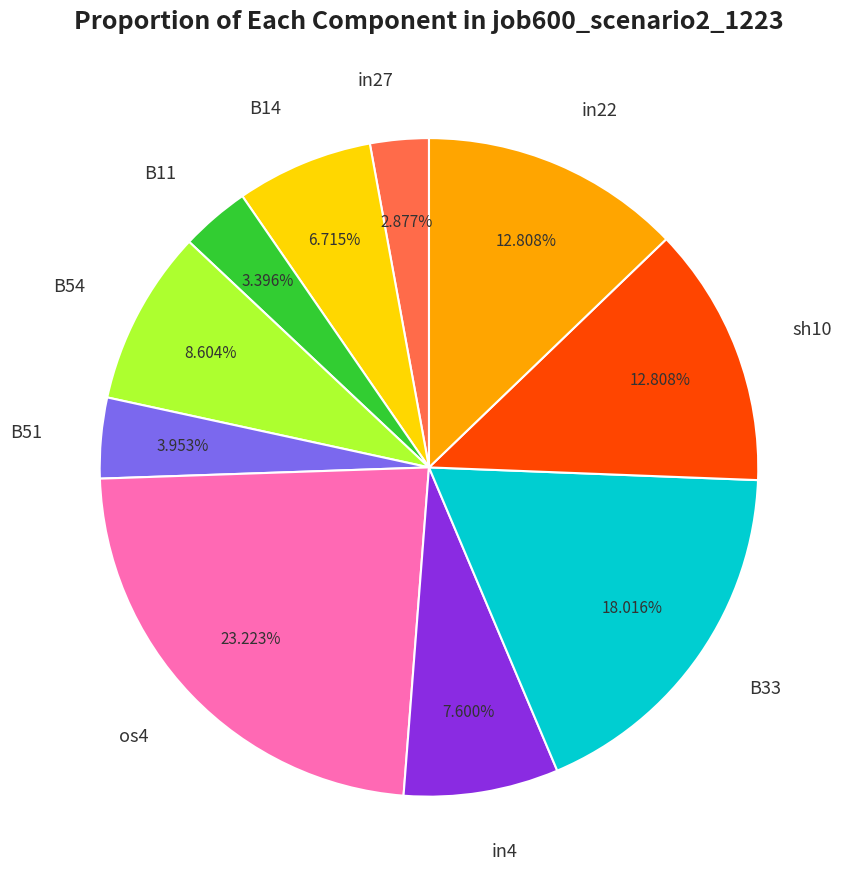

How much of the chart is everything except B51?

96.0%